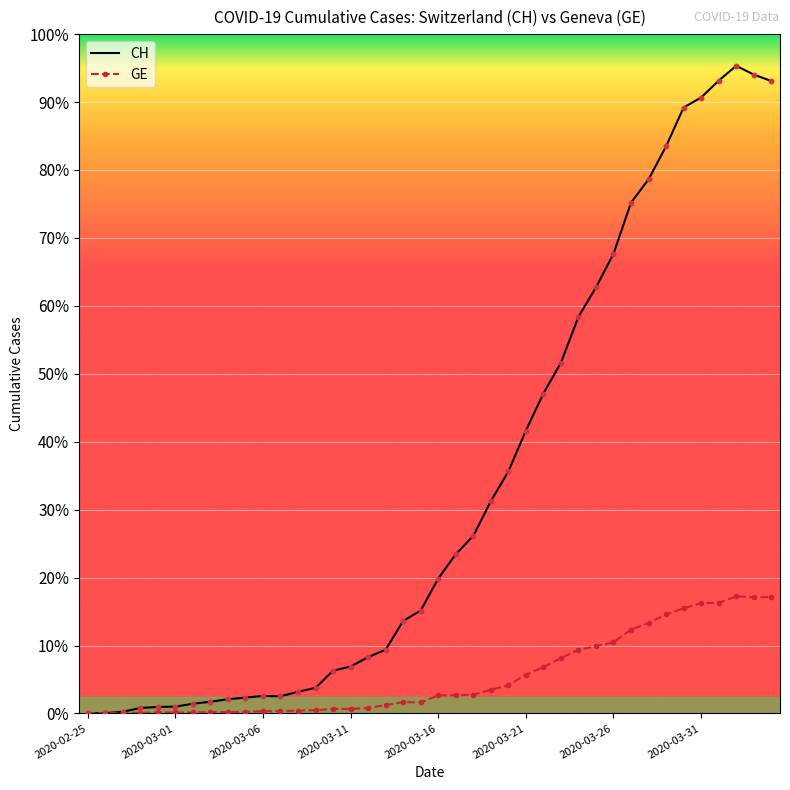

What are all the series names shown in the legend?

CH, GE